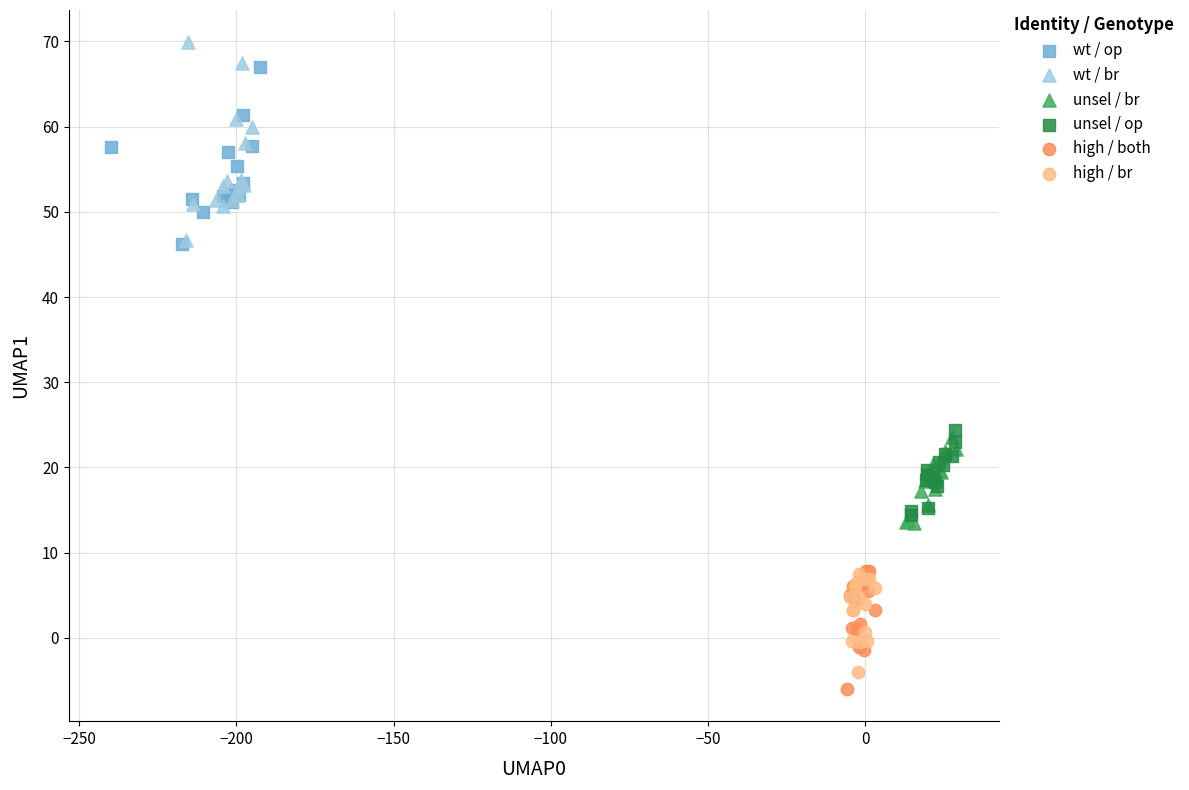

Which series has the largest Y range (max minus min)?

wt / br